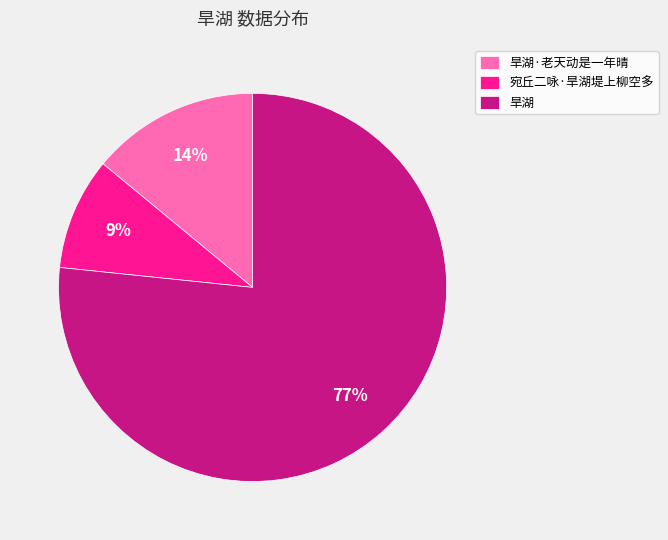

Rank the categories by value from highest to lowest.

旱湖, 旱湖·老天动是一年晴, 宛丘二咏·旱湖堤上柳空多